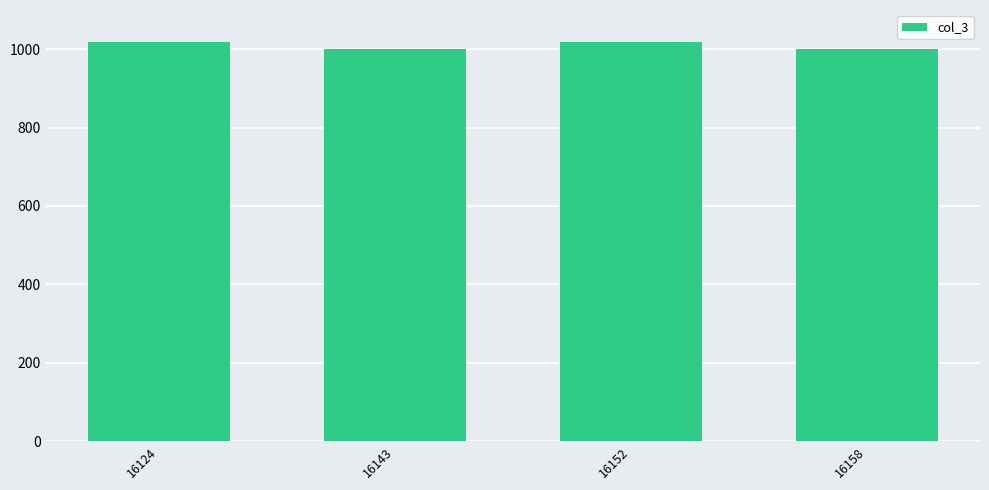

Reading left to right, what are all the values shown in this chart?

16124=1018	16143=1000	16152=1018	16158=1000